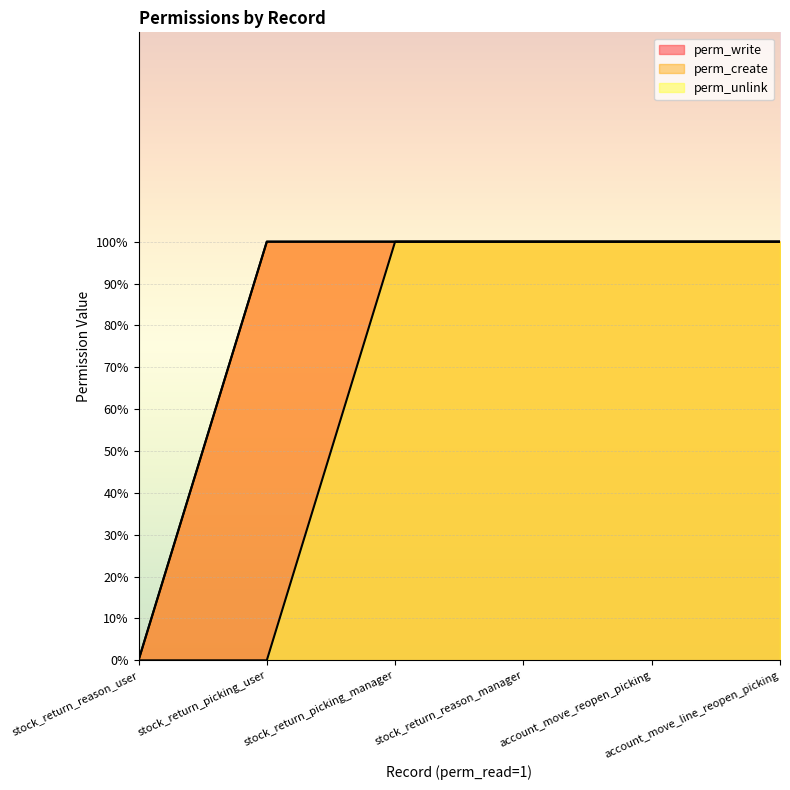

How many positive values does the perm_unlink series have?

4